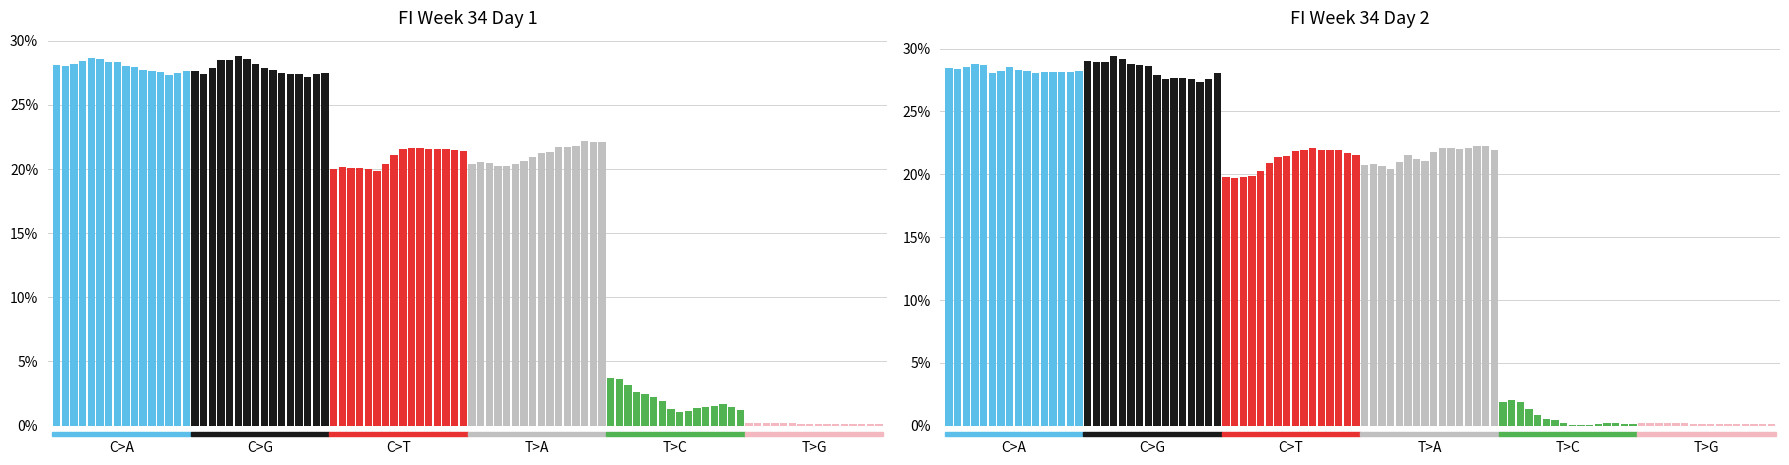

True or false: C>A has a value of 41.0 at 10.

False